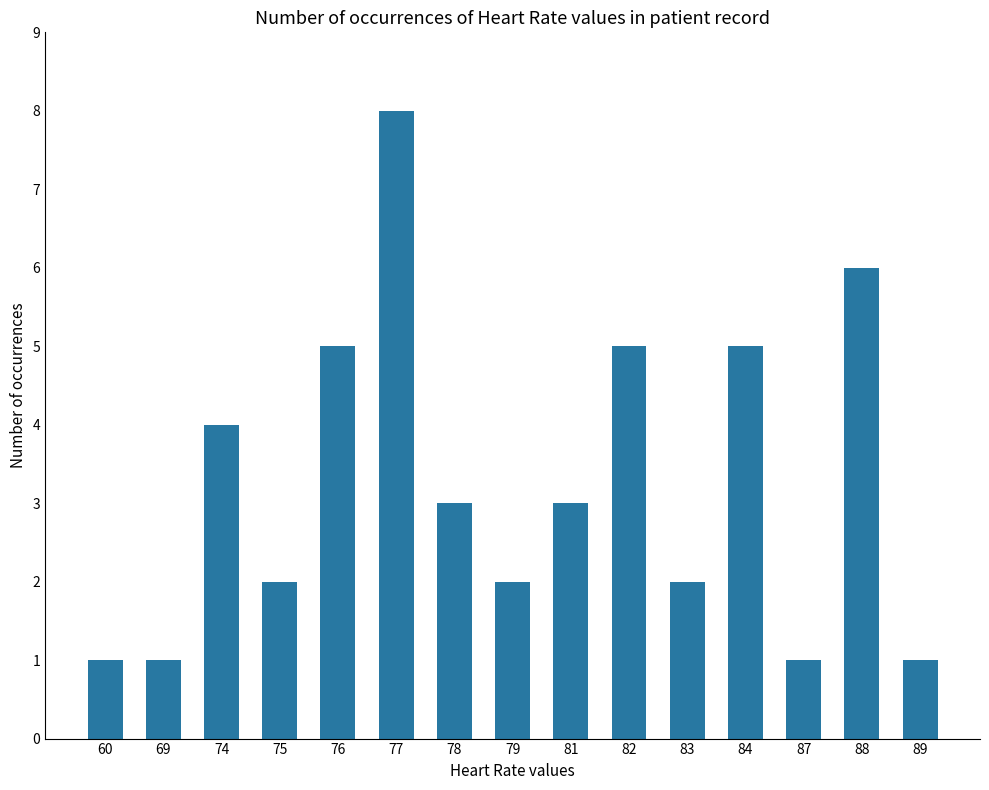

What is the difference between the second highest and second lowest values?

5